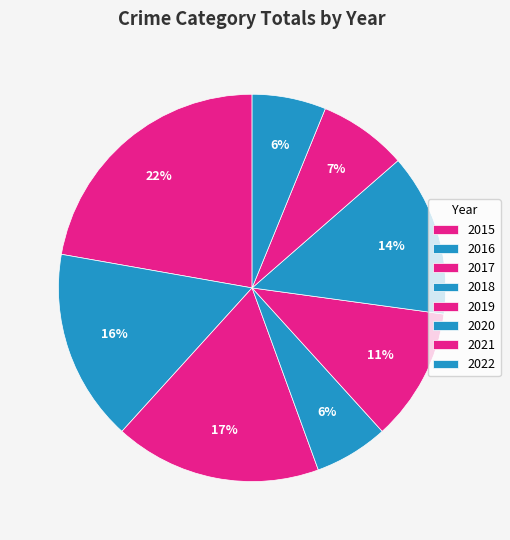

How many segments does this pie chart have?

8